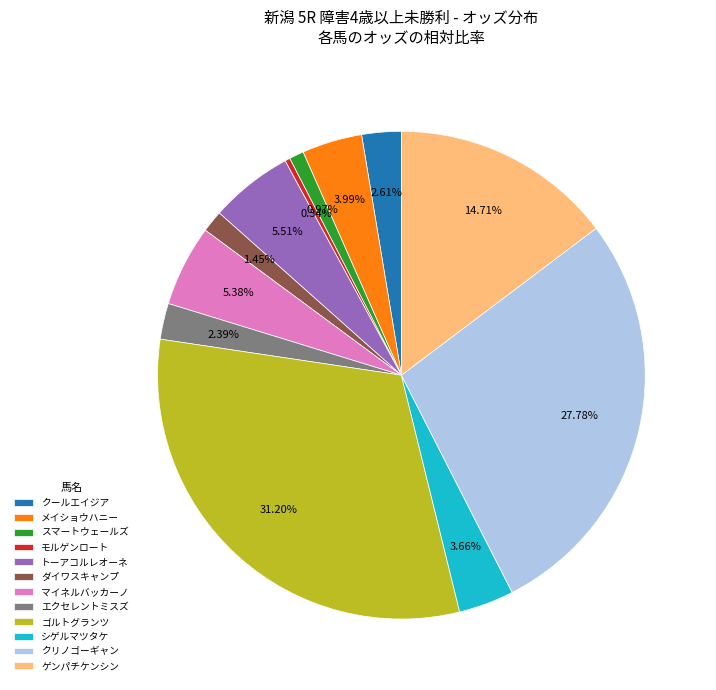

Between シゲルマツタケ and マイネルバッカーノ, which is larger?

マイネルバッカーノ